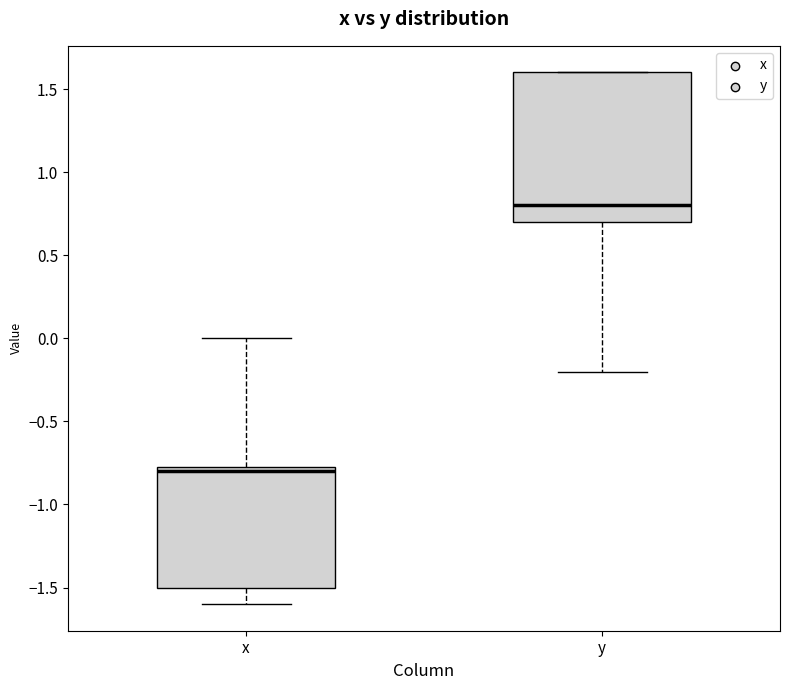

Reading left to right, read every box against the y-axis: the position of its median line, the range the box covers, and the ends of its whiskers. The values are not printed on the chart, so give them approximately, as read against the axis.

x: median -0.80, box -1.50 to -0.75, whiskers -1.60 to 0.00
y: median 0.80, box 0.70 to 1.60, whiskers -0.20 to 1.60